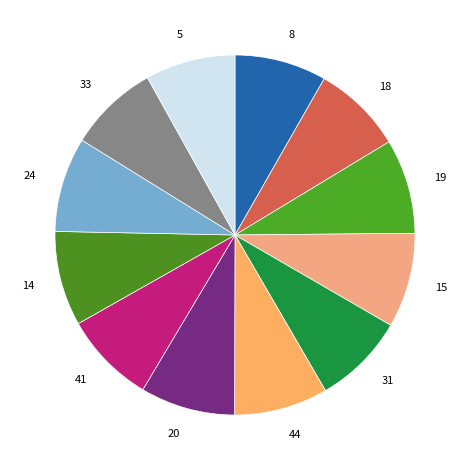

Approximately how many times larger is the value at 20 compared to 8?

1.0